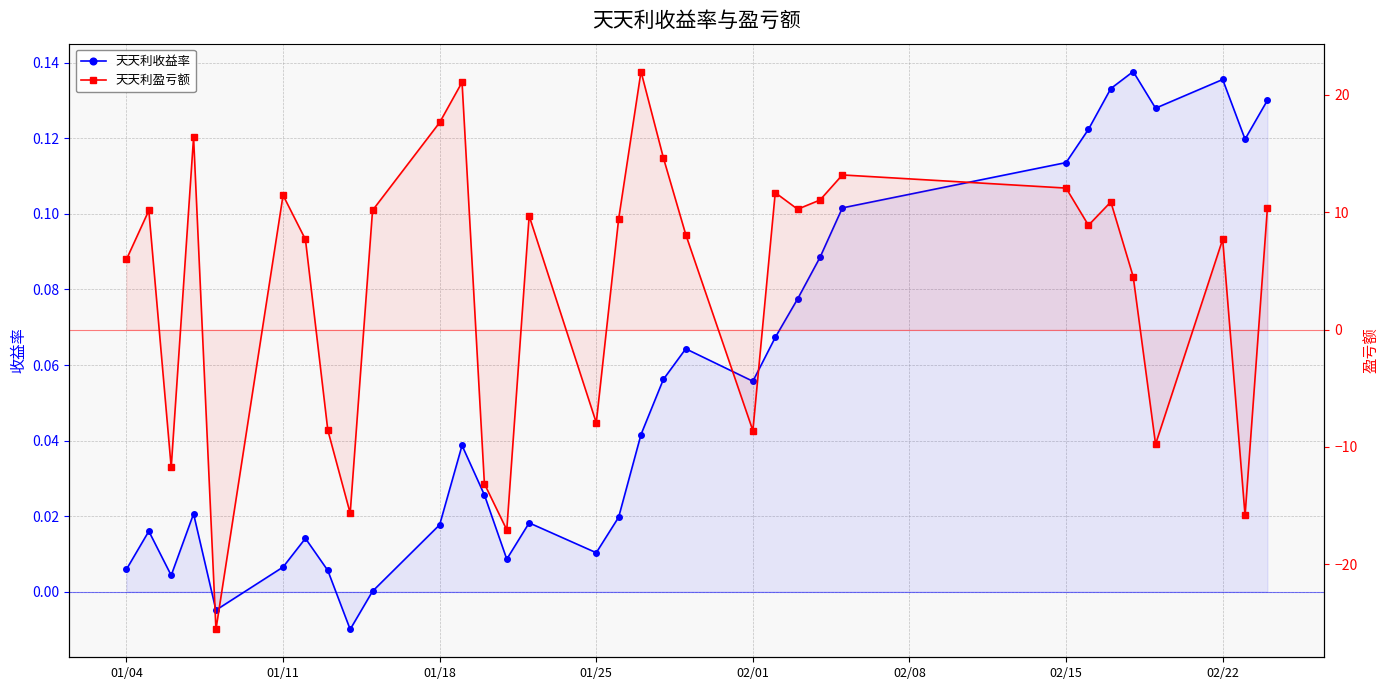

How many values in 天天利盈亏额 are above zero?

23